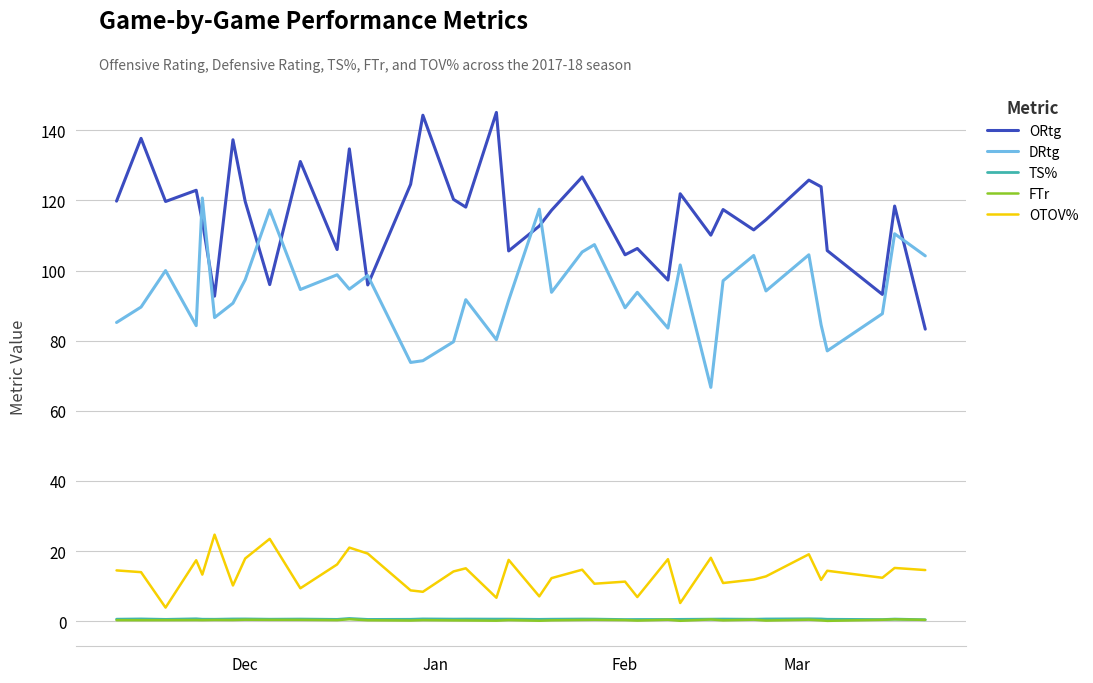

True or false: DRtg and OTOV% cross at least once.

False